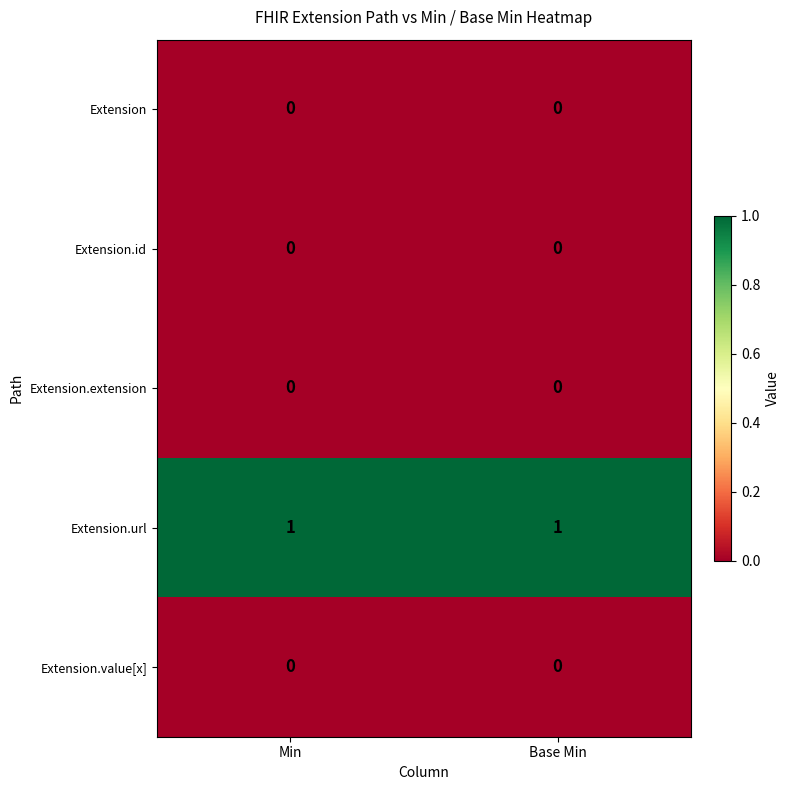

True or false: Extension.id has a value of 0 at Base Min.

True